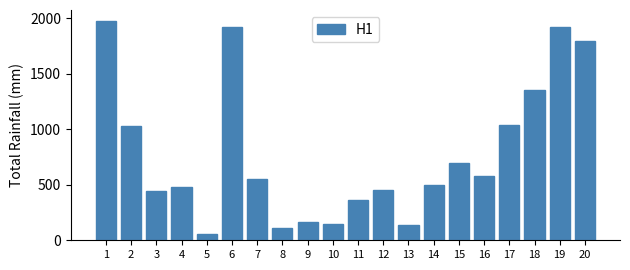

What is the minimum value shown in the chart?

60.5